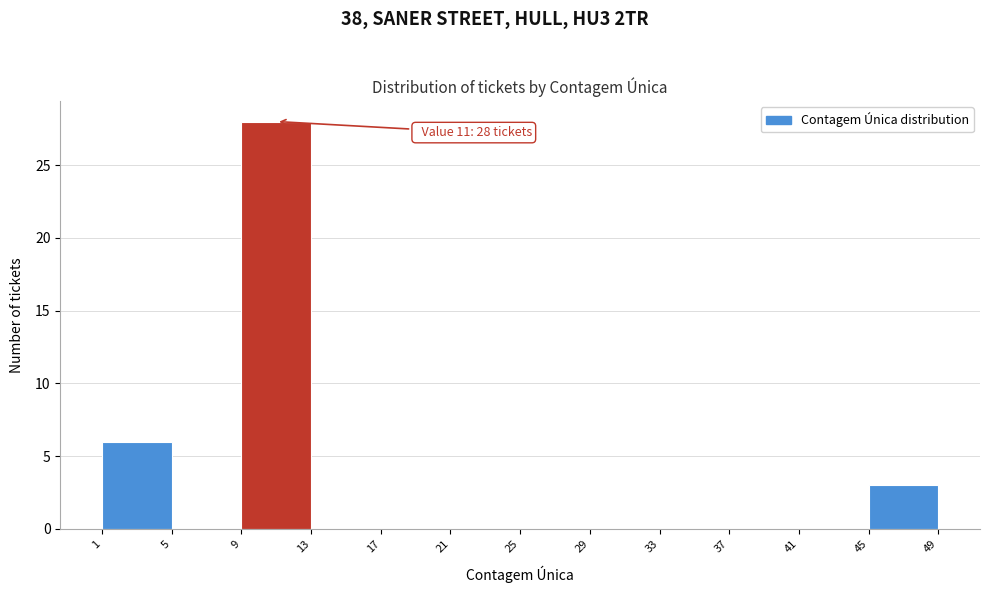

Which range on the x-axis has the tallest bar?

9 to 13